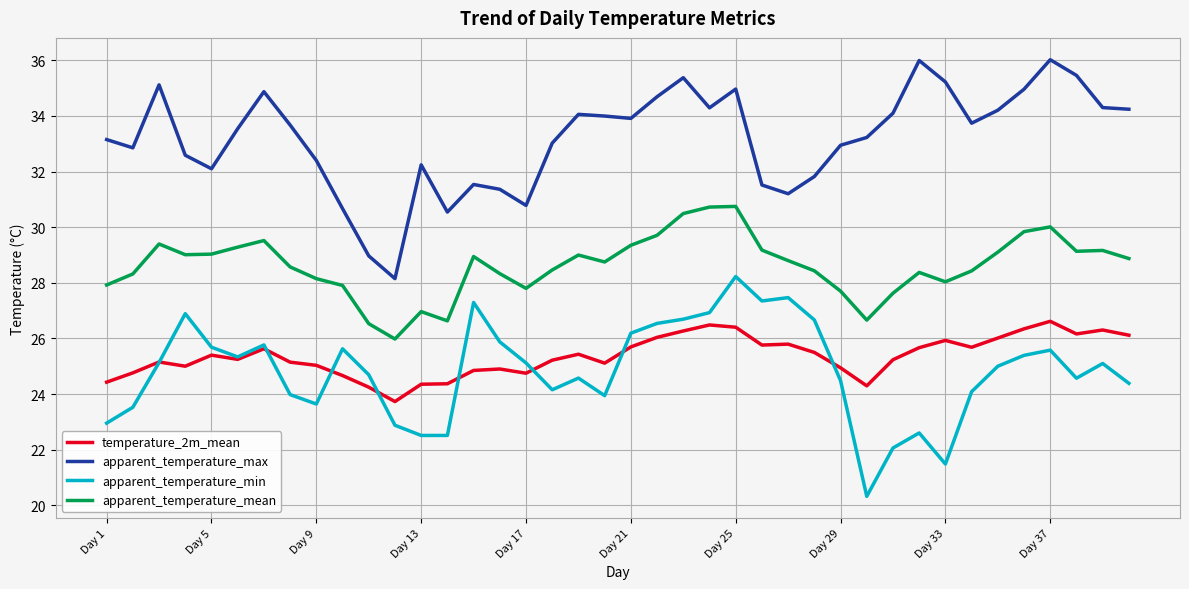

How many intersections are there between apparent_temperature_min and temperature_2m_mean?

8